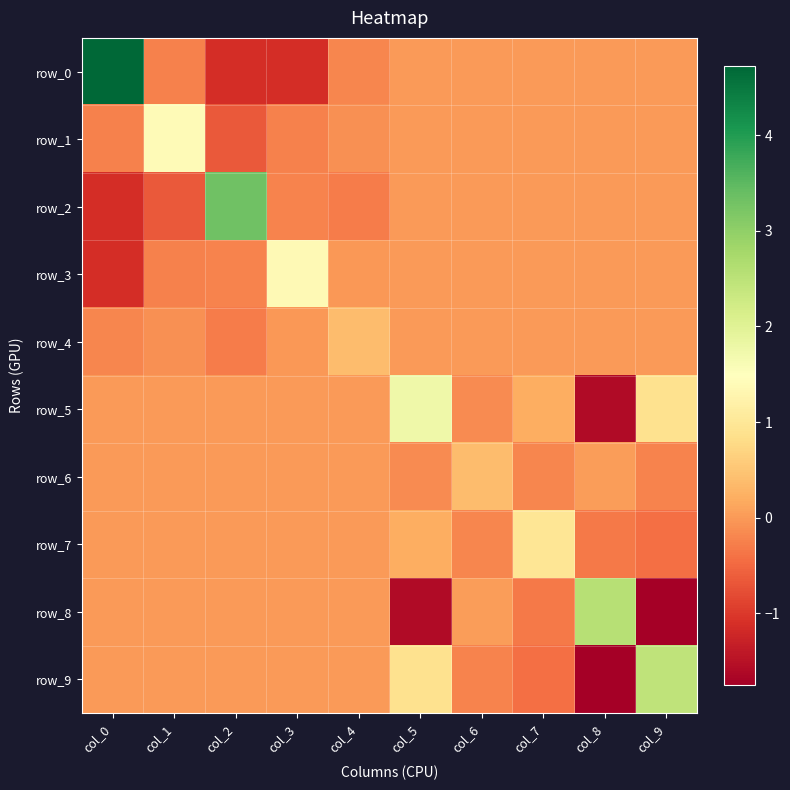

The row_9 series shows 3.6 at col_9. True or false?

False